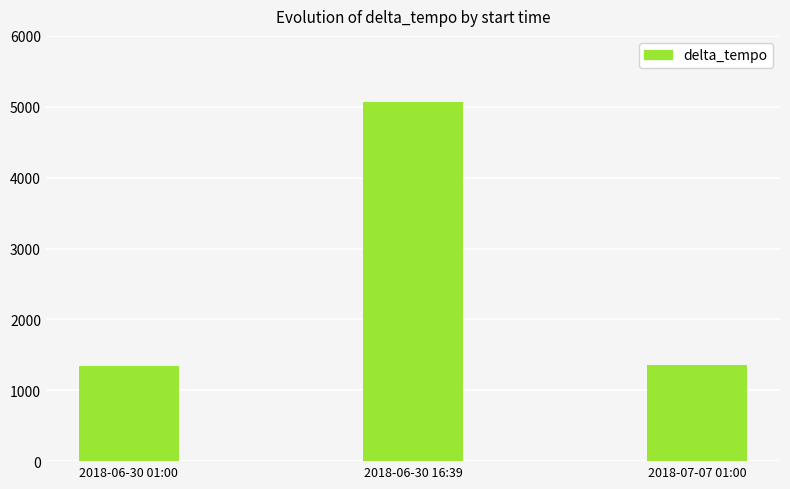

What is the label of the 1st bar from the left?

2018-06-30 01:00